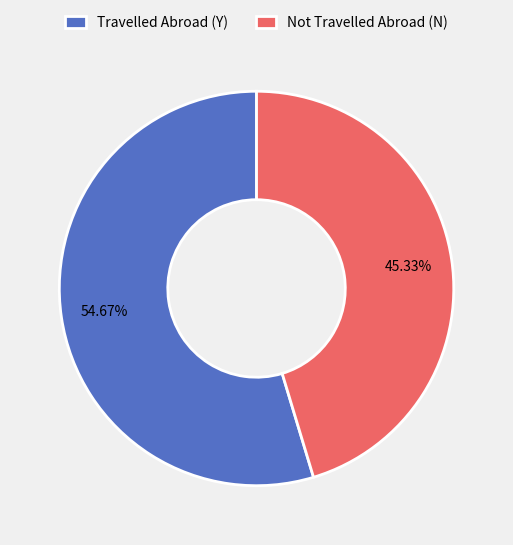

Which category has the smallest portion of the pie?

Not Travelled Abroad (N)